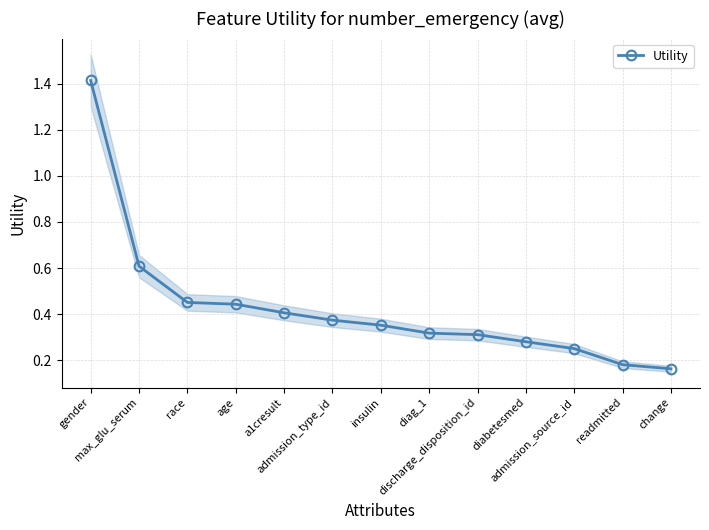

What is the greatest value displayed?

1.4